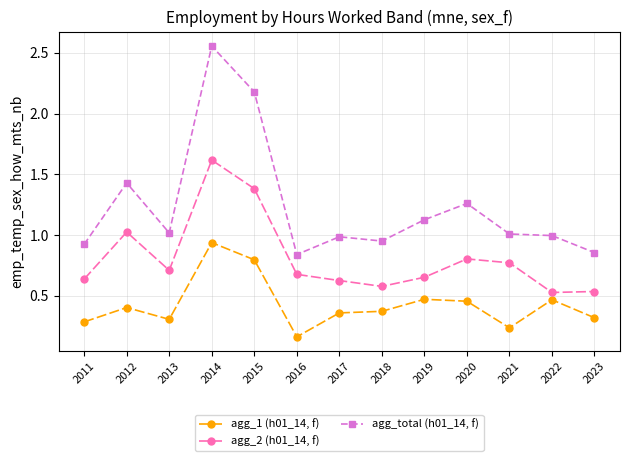

Rank the series by their average value, from highest to lowest.

agg_total (h01_14, f), agg_2 (h01_14, f), agg_1 (h01_14, f)